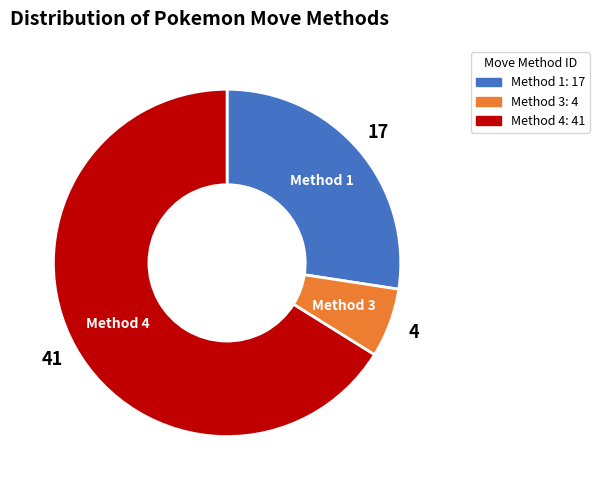

Does any single category account for the majority?

Yes